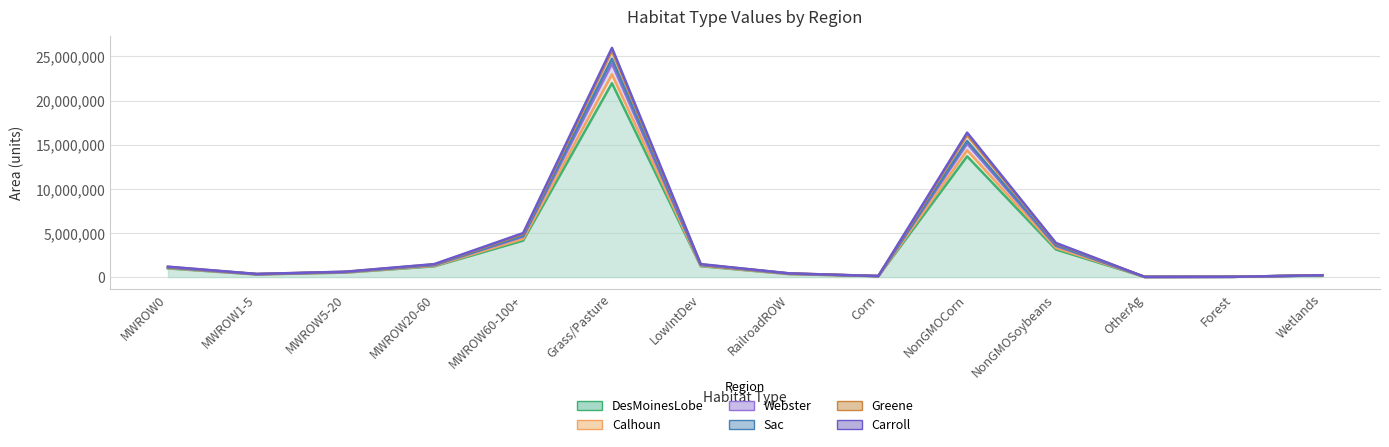

How many interior local peaks does the Calhoun series have?

2